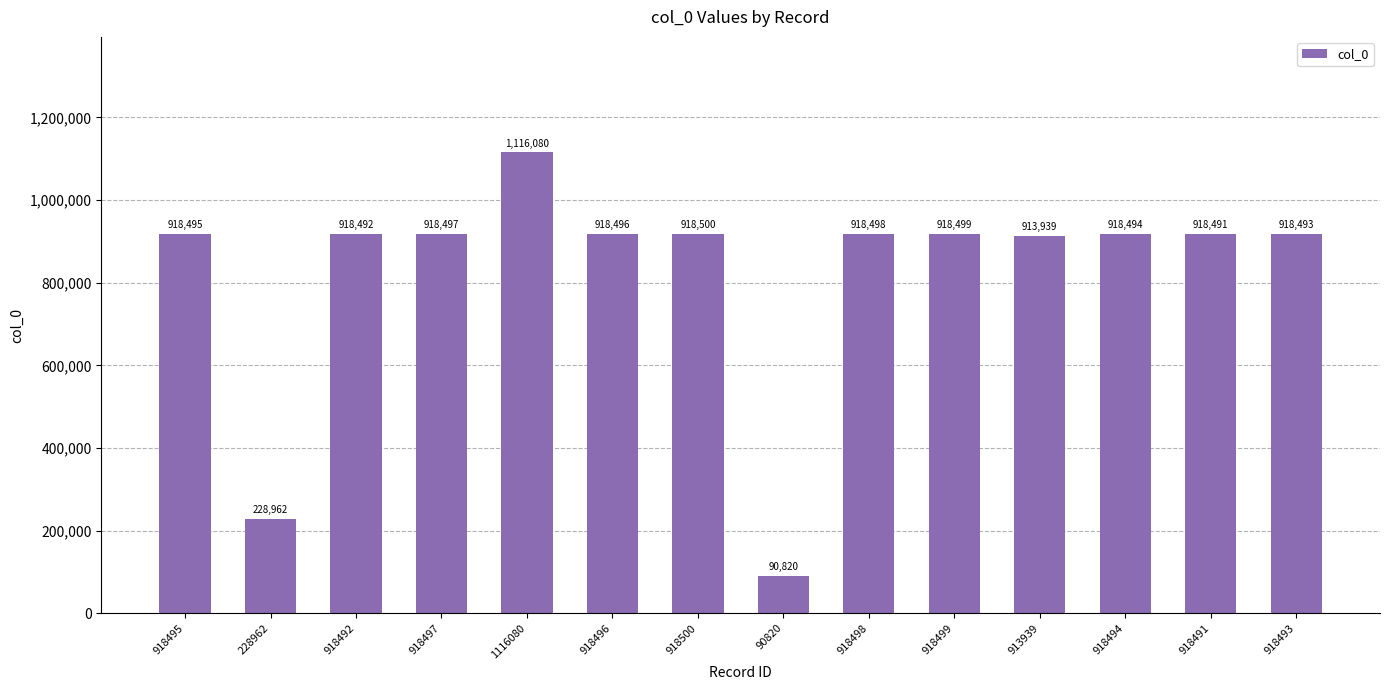

How many data points does each series have?

14